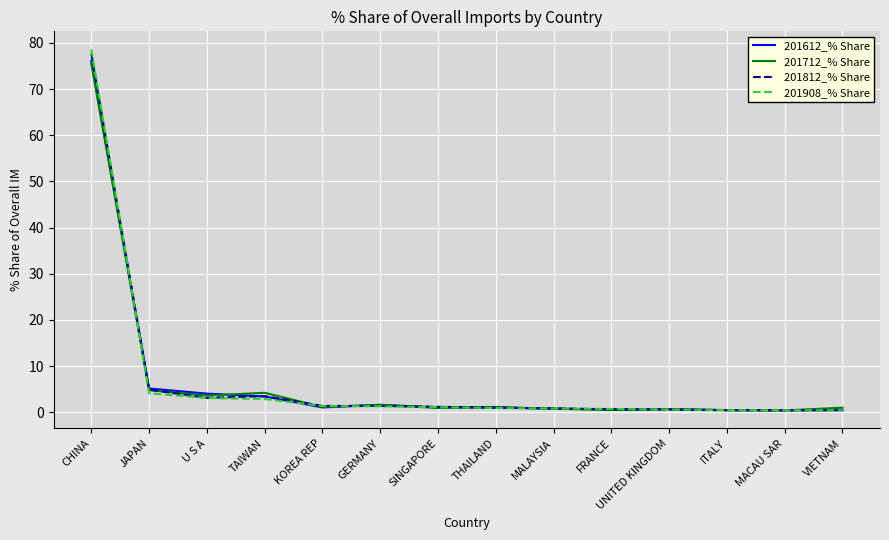

Which series has the largest range (max minus min)?

201908_% Share